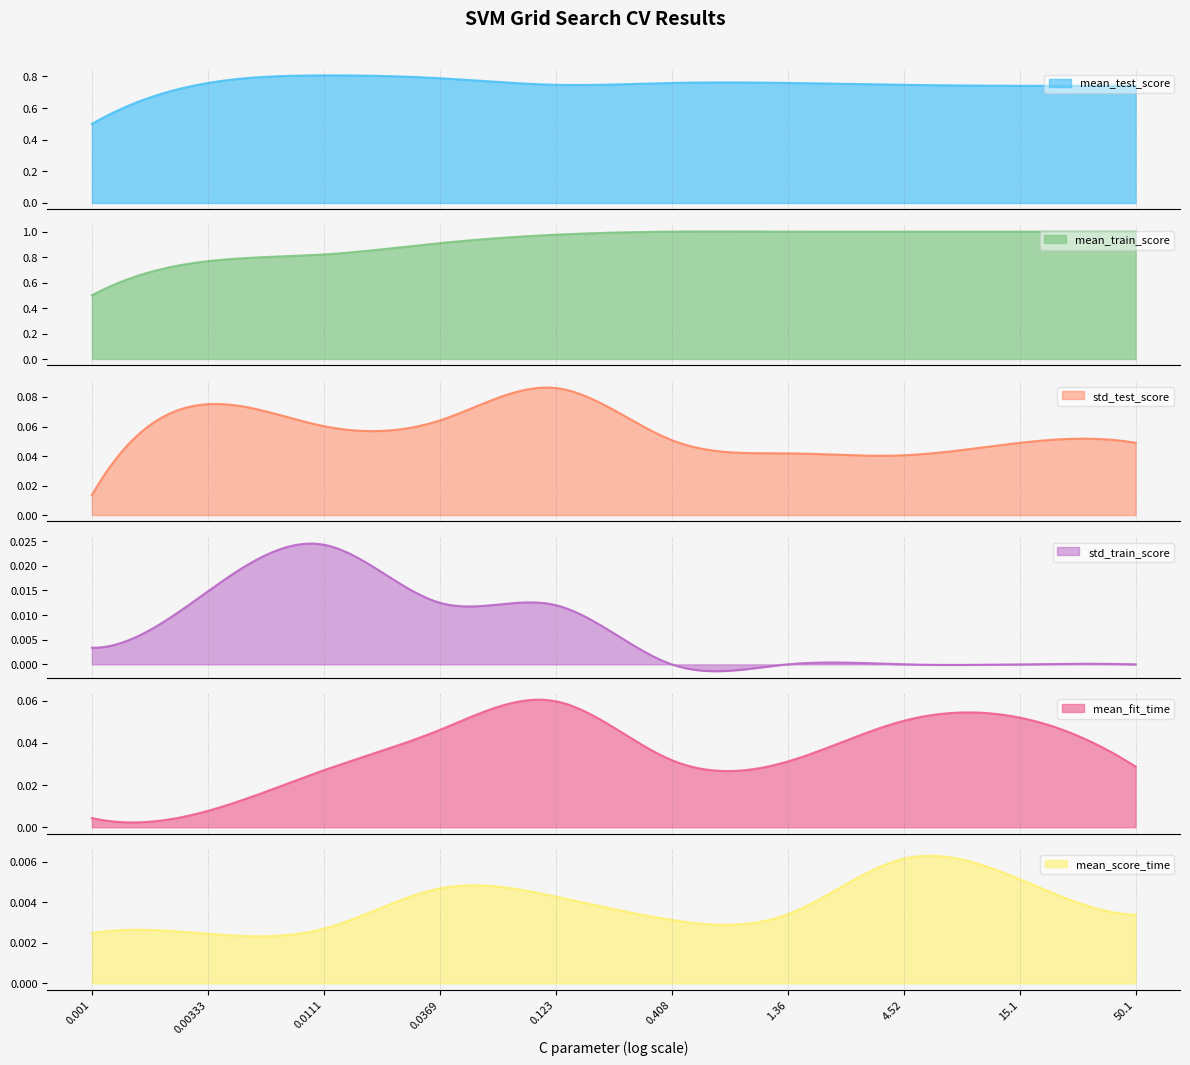

What is the sum of the mean_train_score values at rank 6 and rank 1?

1.8